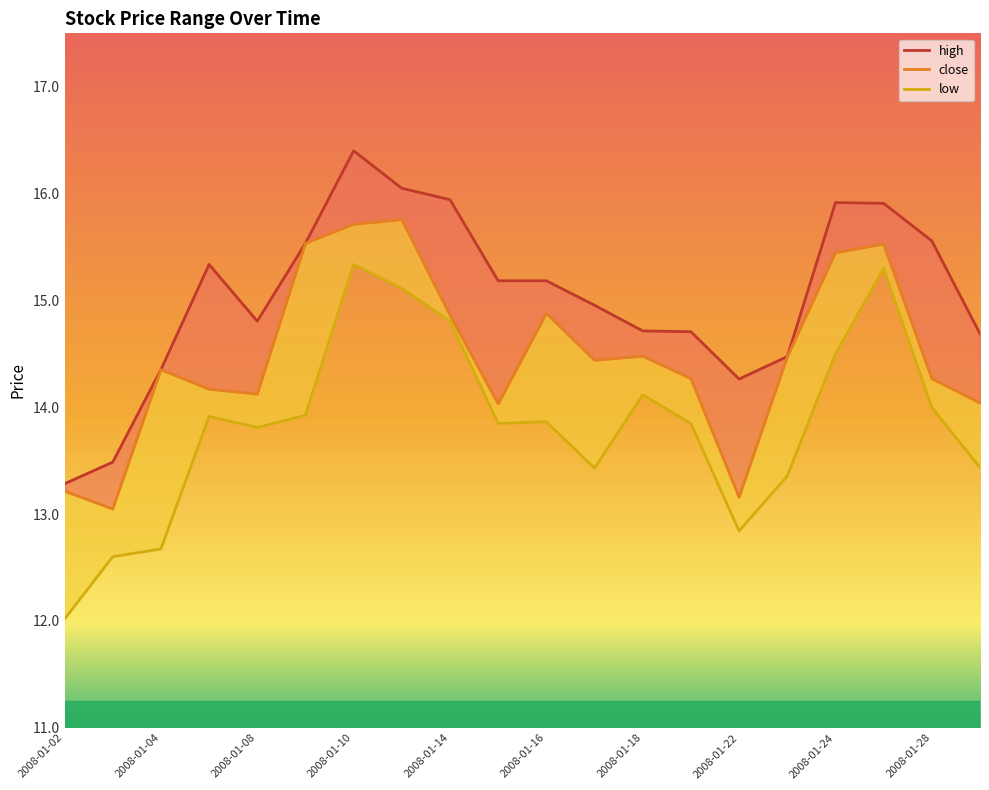

Count the number of categories in the chart.

20